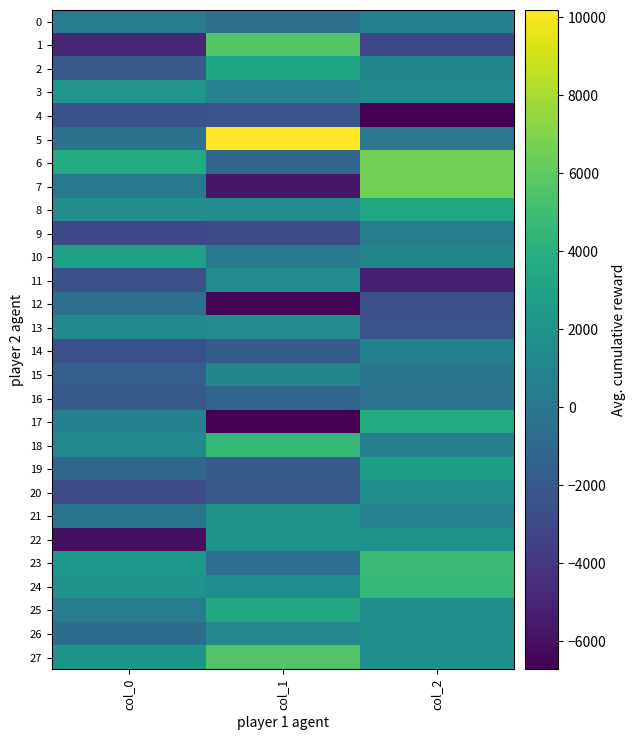

Between col_2 and col_1, which is larger?

col_2